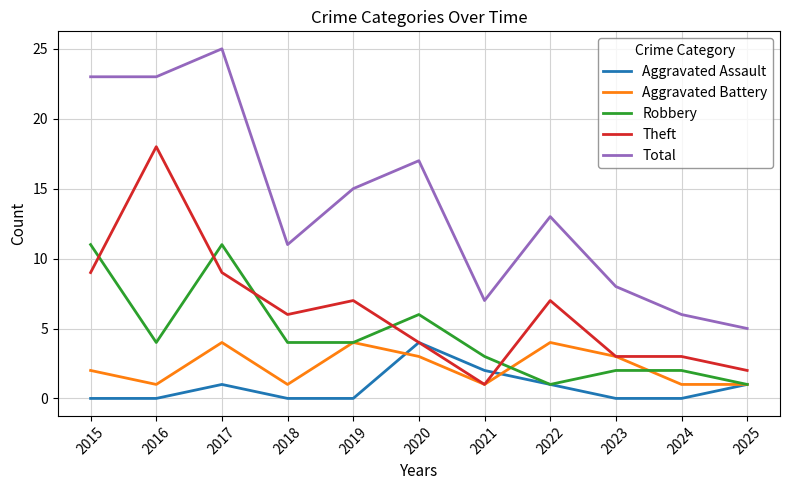

What is the maximum value shown in the chart?

25